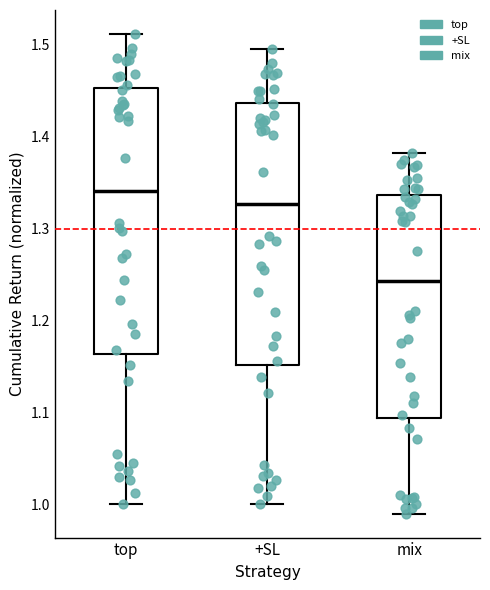

Where does the median line of the box for top sit on the y-axis? The values are not printed on the chart, so give them approximately, as read against the axis.

1.34